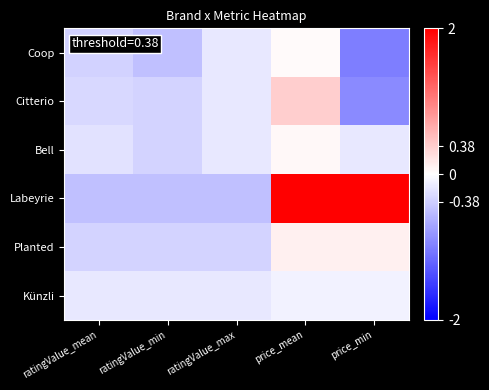

Between price_min and ratingValue_max, which is larger?

ratingValue_max